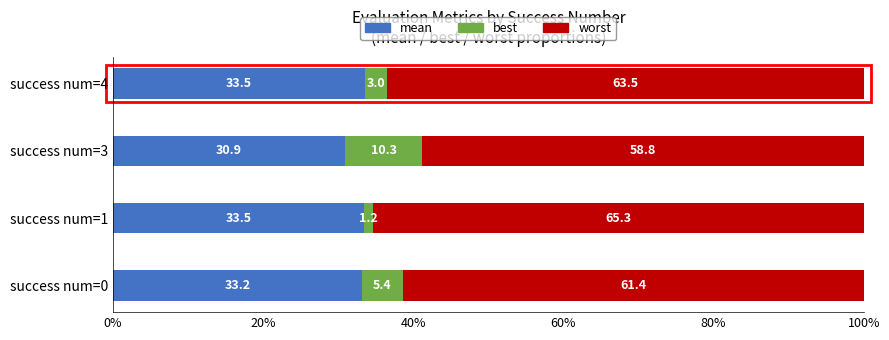

Count the number of data series in this chart.

3